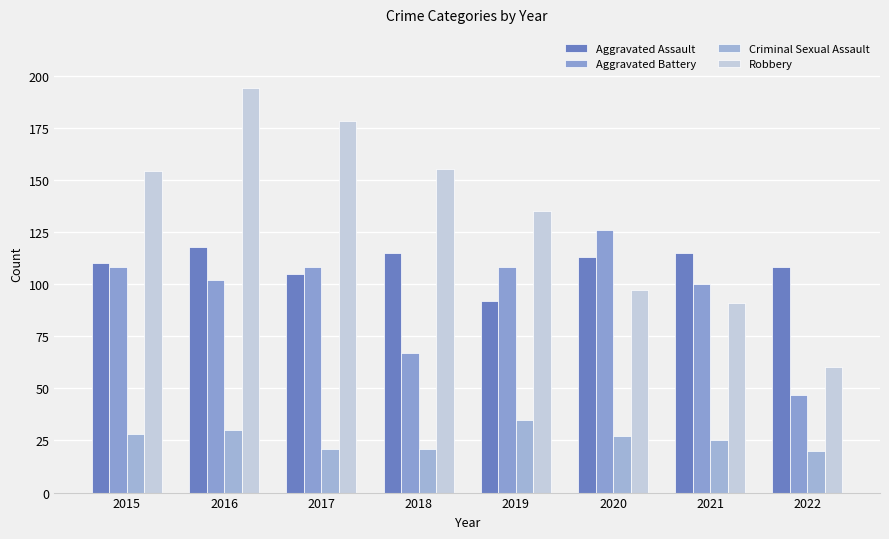

True or false: Criminal Sexual Assault has a value of 20 at 2022.

True